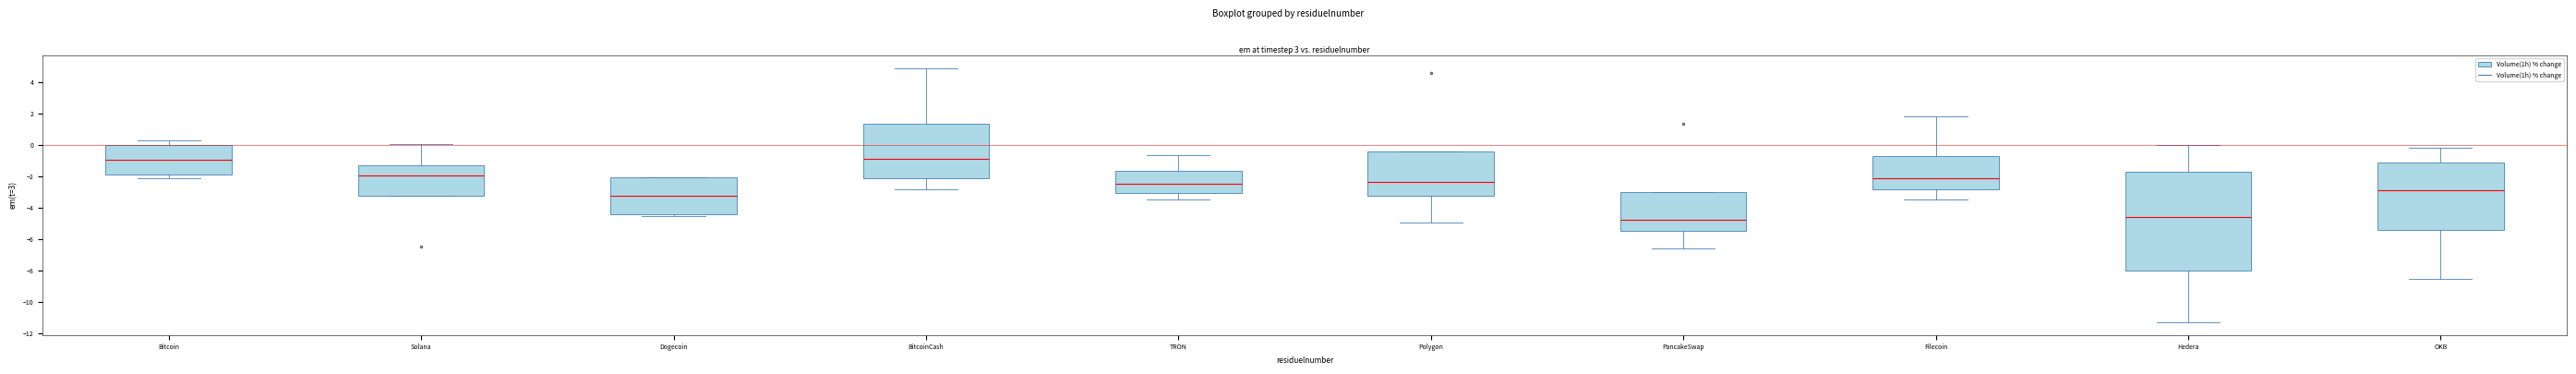

Reading left to right, read every box against the y-axis: the position of its median line, the range the box covers, and the ends of its whiskers. The values are not printed on the chart, so give them approximately, as read against the axis.

Bitcoin: median -1.0, box -2.0 to 0.0, whiskers -2.2 to 0.2
Solana: median -2.0, box -3.2 to -1.2, whiskers -3.2 to 0.0
Dogecoin: median -3.2, box -4.4 to -2.0, whiskers -4.6 to -2.0
BitcoinCash: median -0.8, box -2.2 to 1.4, whiskers -2.8 to 4.8
TRON: median -2.4, box -3.0 to -1.6, whiskers -3.4 to -0.6
Polygon: median -2.4, box -3.2 to -0.4, whiskers -5.0 to -0.4
PancakeSwap: median -4.8, box -5.4 to -3.0, whiskers -6.6 to -3.0
Filecoin: median -2.2, box -2.8 to -0.8, whiskers -3.4 to 1.8
Hedera: median -4.6, box -8.0 to -1.8, whiskers -11.2 to 0.0
OKB: median -3.0, box -5.4 to -1.2, whiskers -8.6 to -0.2